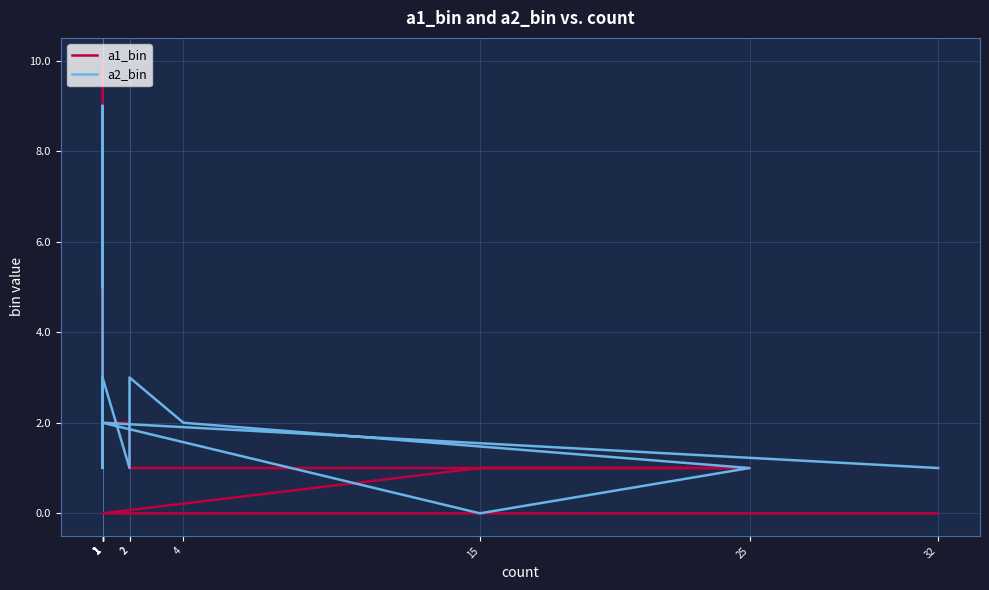

Read the a2_bin value at 1.

3